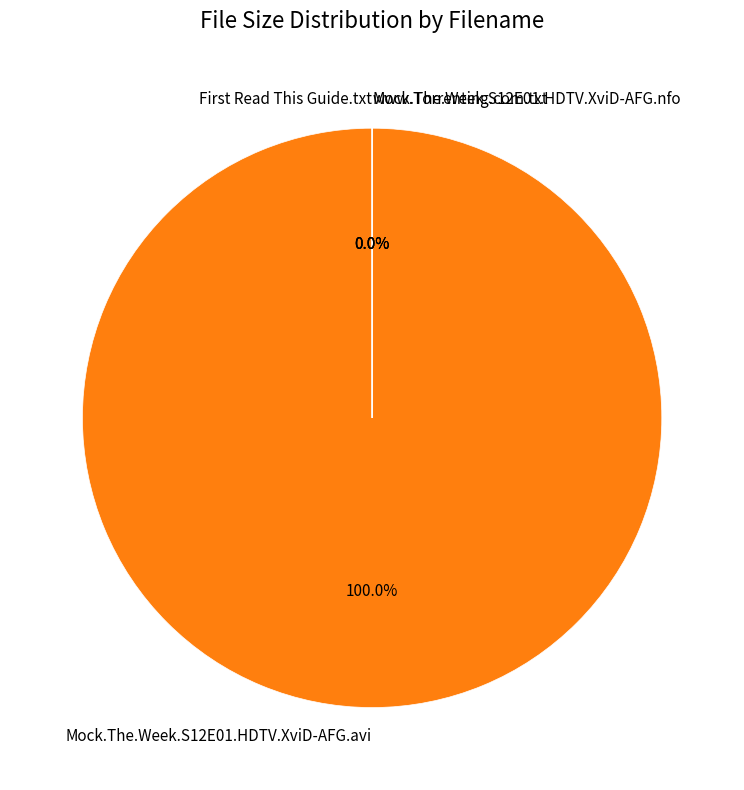

How many slices are in this pie chart?

4